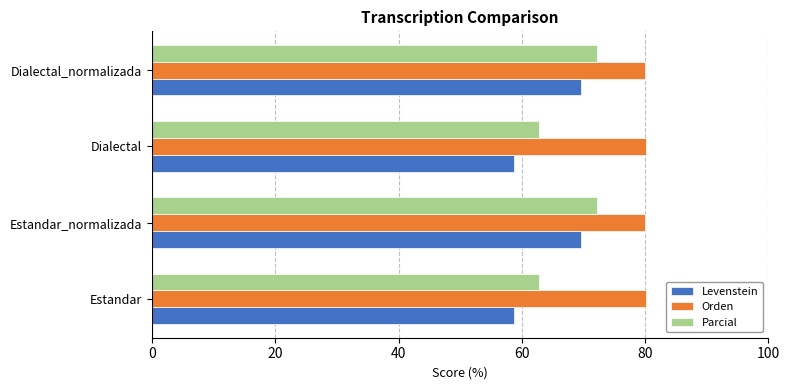

What are all the series names shown in the legend?

Levenstein, Orden, Parcial